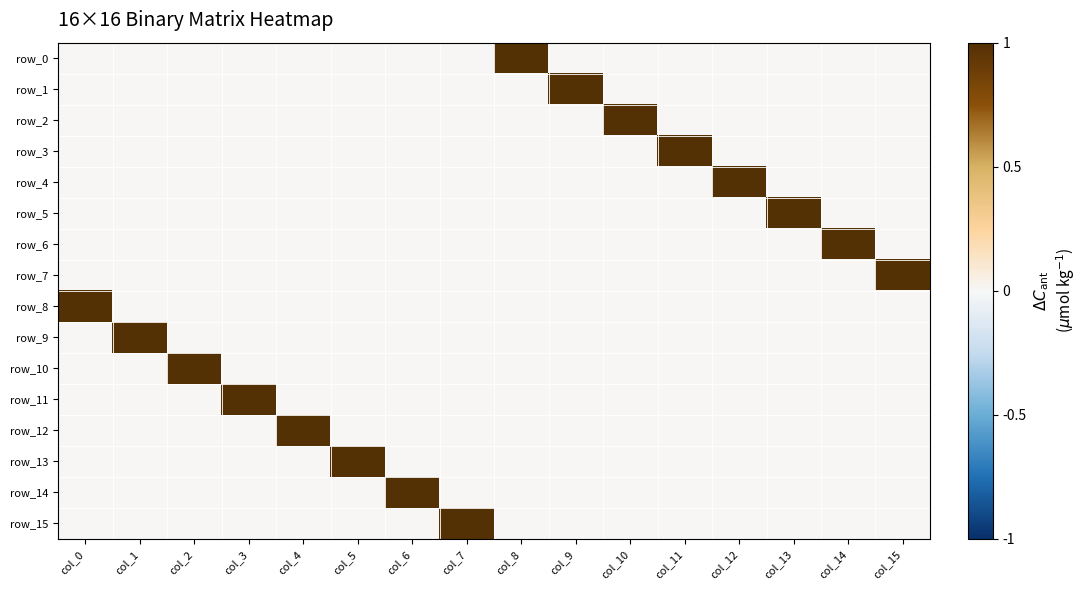

The row_6 series shows 0 at col_15. True or false?

True